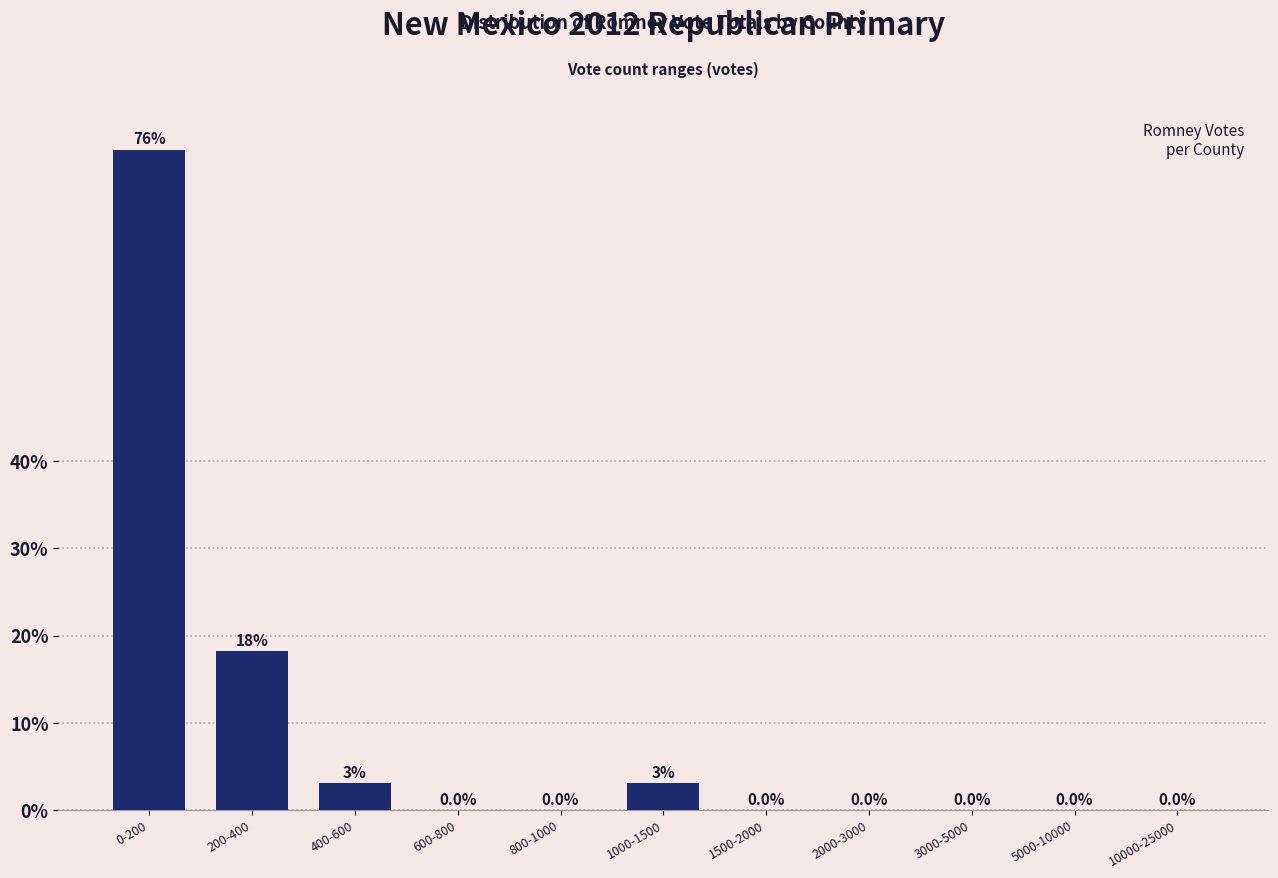

Reading left to right, what are all the values shown in this chart?

0-200=75.8	200-400=18.2	400-600=3.0	600-800=0.0	800-1000=0.0	1000-1500=3.0	1500-2000=0.0	2000-3000=0.0	3000-5000=0.0	5000-10000=0.0	10000-25000=0.0